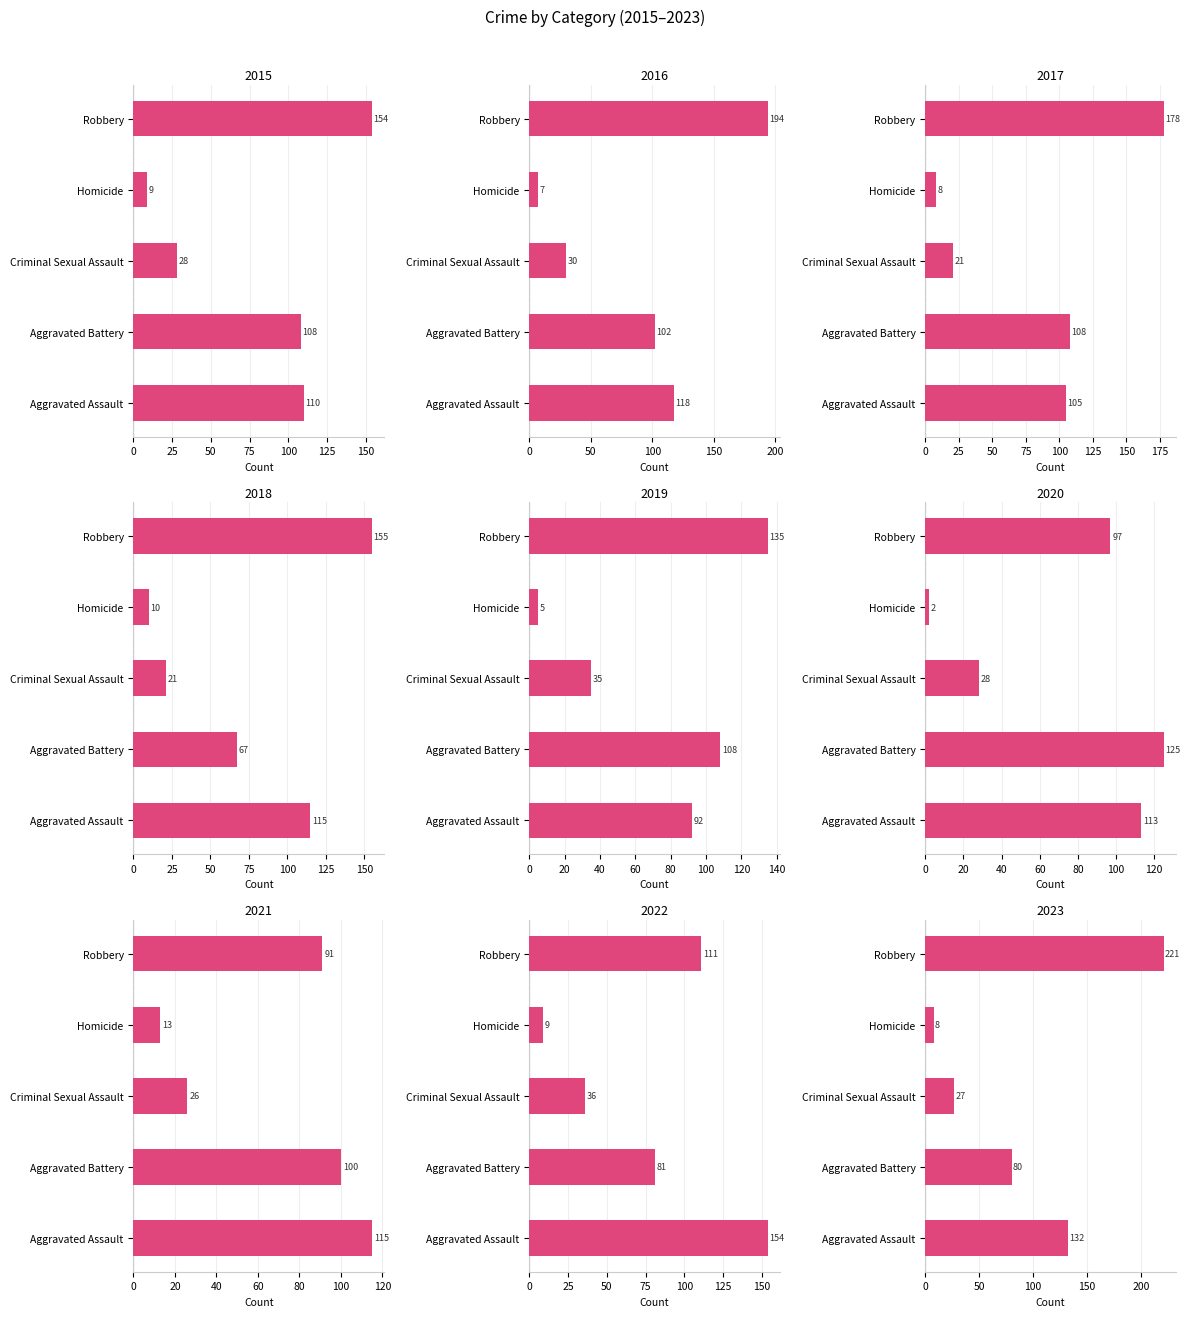

Between 2019 and 2021, which series saw the biggest shift?

Robbery